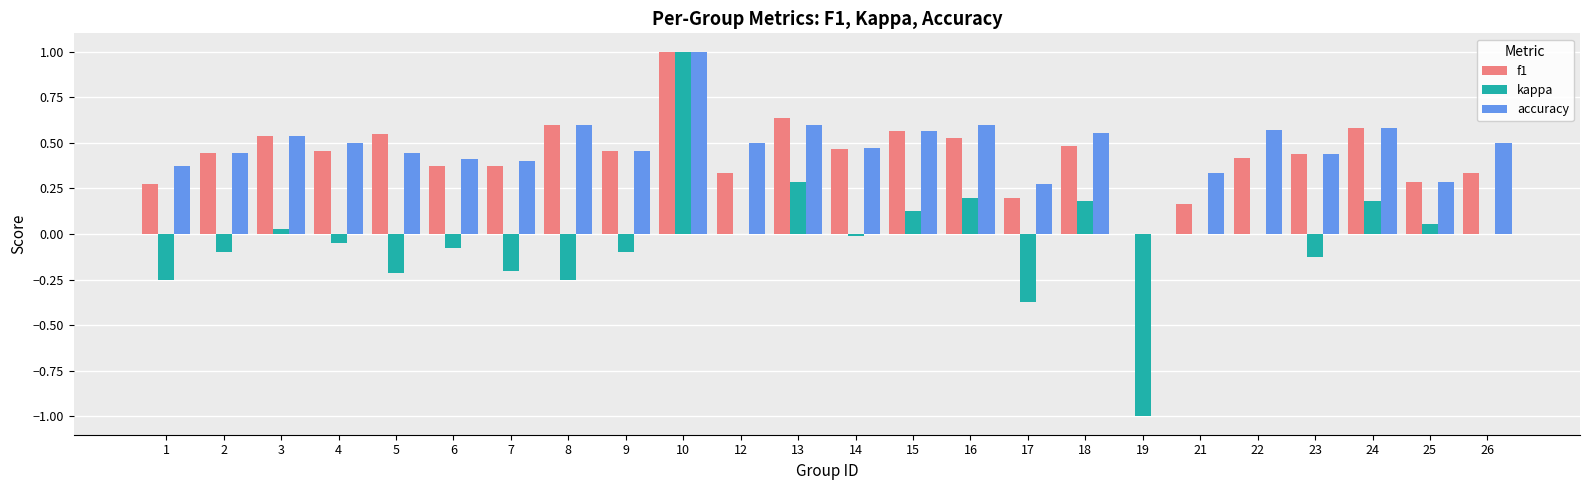

Is the value of kappa at 14 greater than the value of f1 at 5?

No